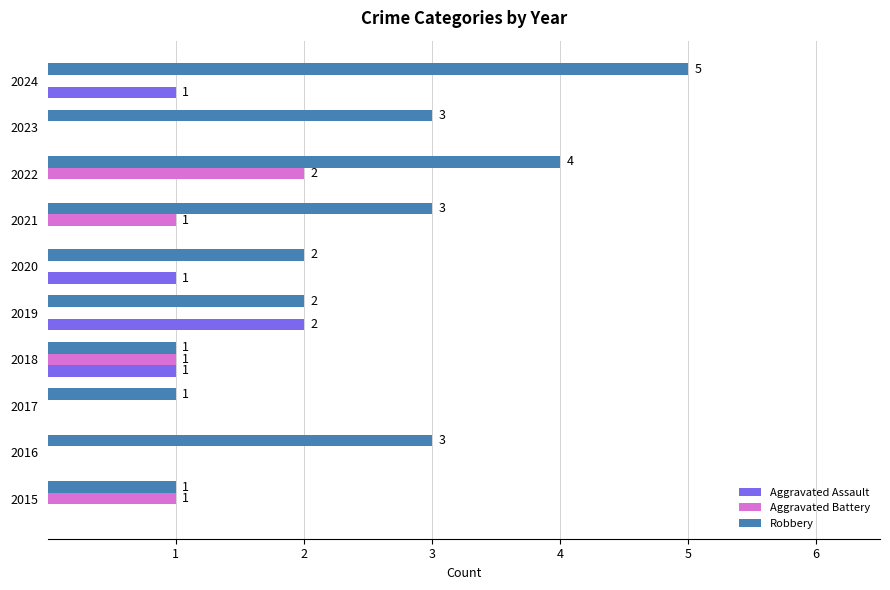

Between 2022 and 2024, which series saw the biggest shift?

Aggravated Battery